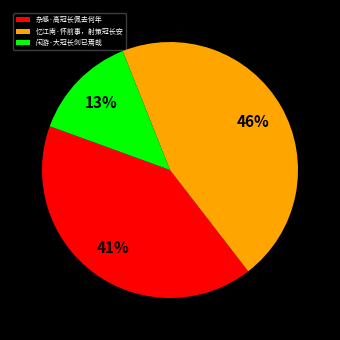

To the nearest percent, what percentage of the pie is 杂感·高冠长佩去何年?

41%